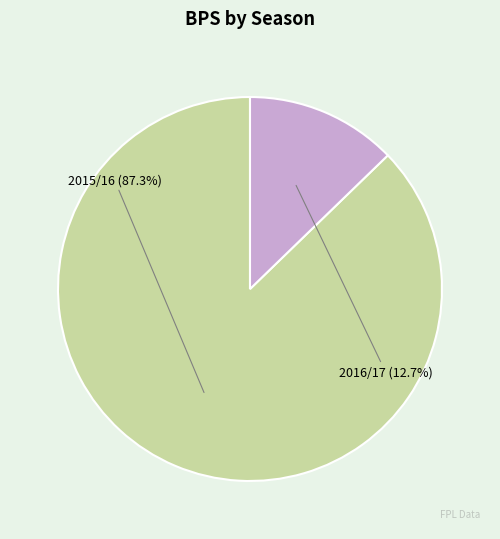

Count the number of slices in the pie.

2